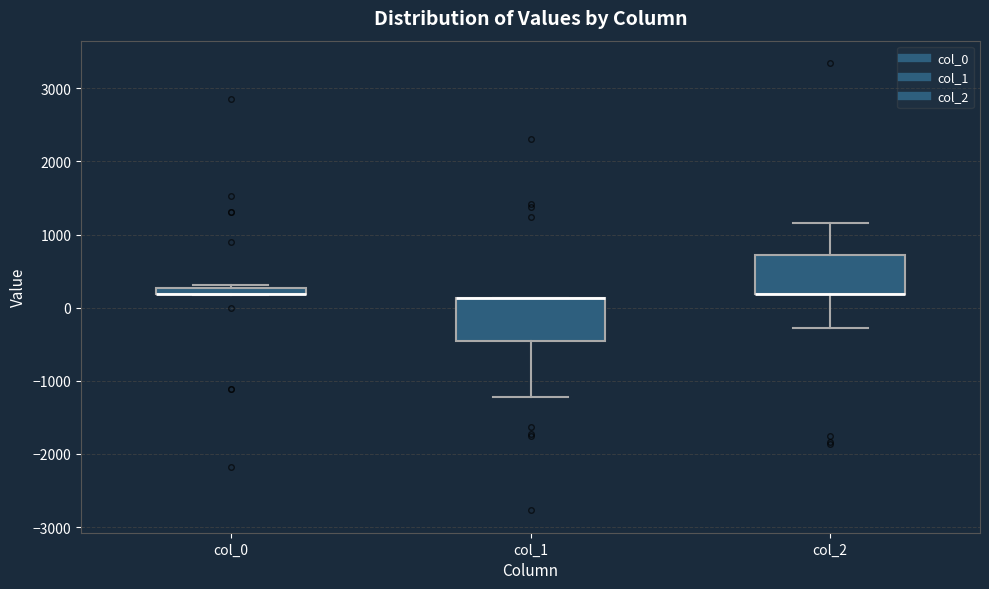

Where is the lower edge of the box for col_0 on the y-axis? The values are not printed on the chart, so give them approximately, as read against the axis.

200